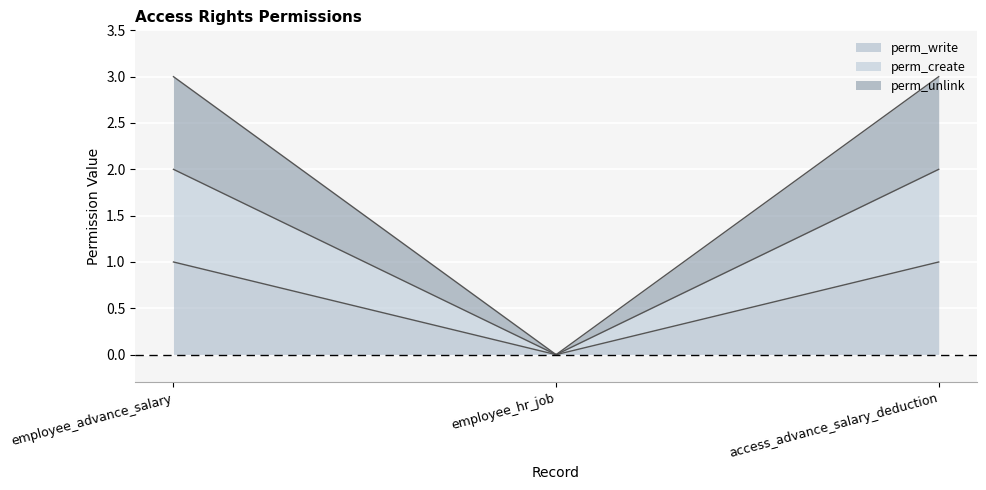

What is the greatest value displayed?

3